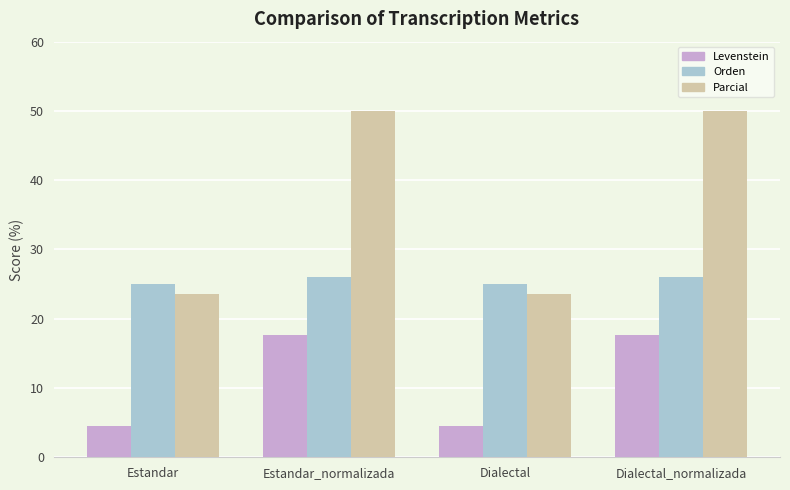

What position from the right is Estandar_normalizada?

3